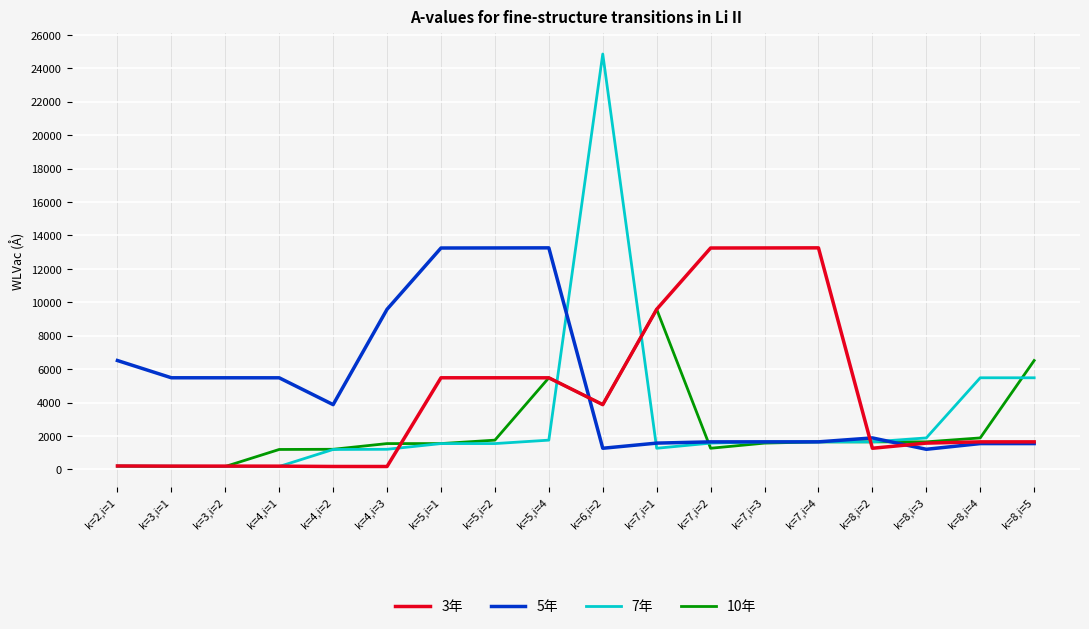

What is the difference between the highest and lowest values at k=5,i=4?

11503.7